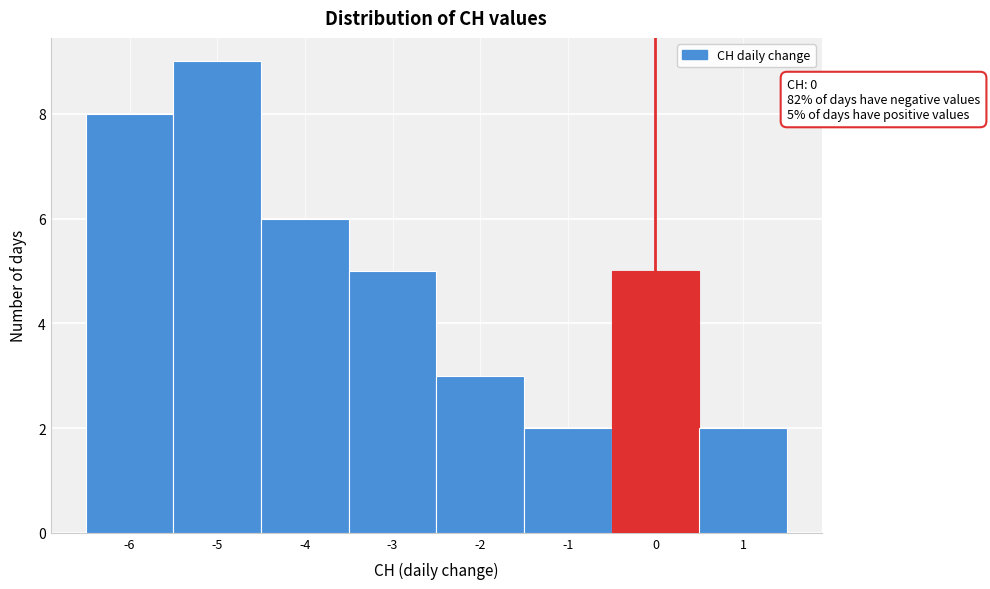

Which range on the x-axis has the tallest bar?

-5.5 to -4.5